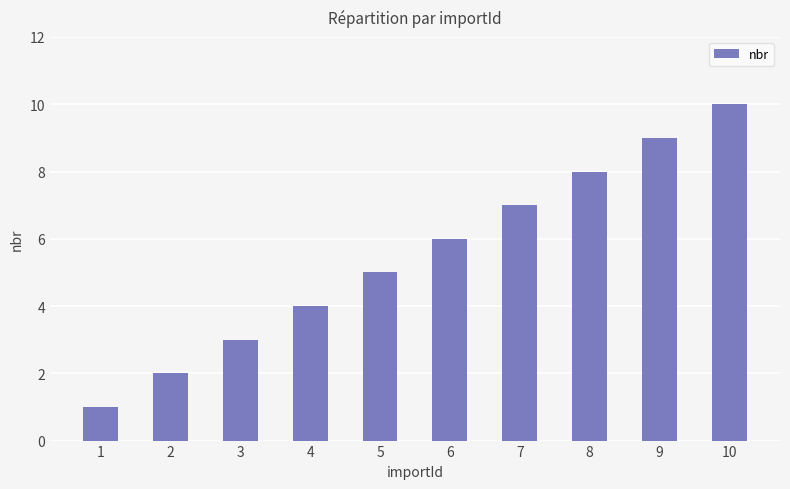

Which has a higher value, 2 or 4?

4